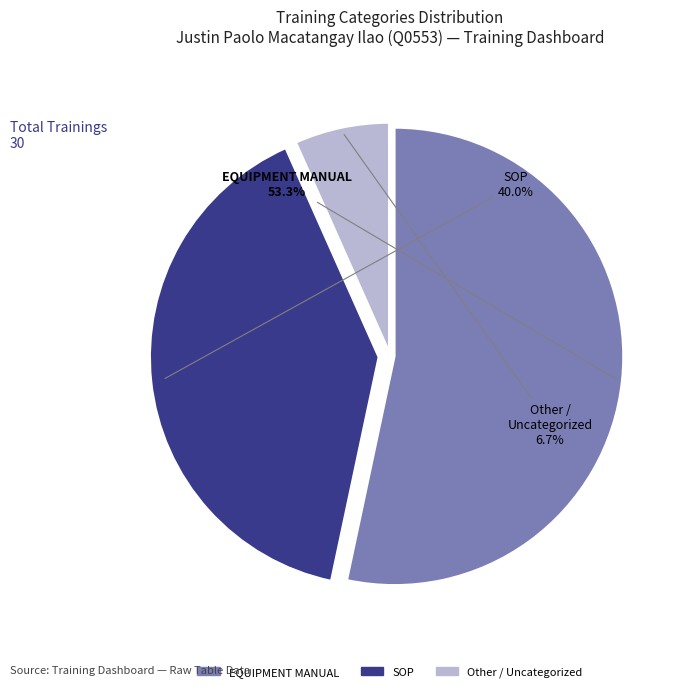

Which has a higher value, EQUIPMENT MANUAL or Other / Uncategorized?

EQUIPMENT MANUAL